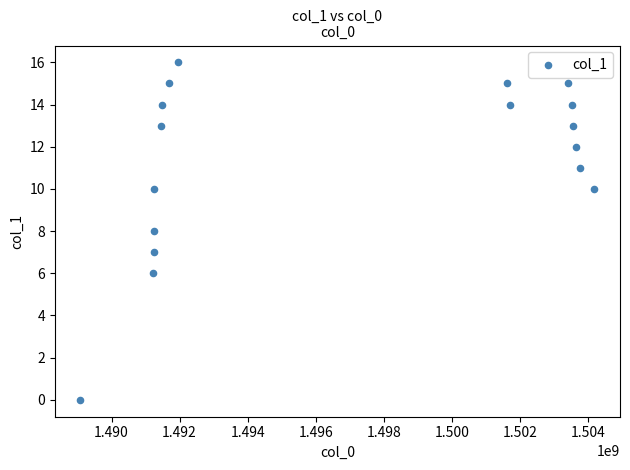

What is the range of Y values (max minus min)?

16